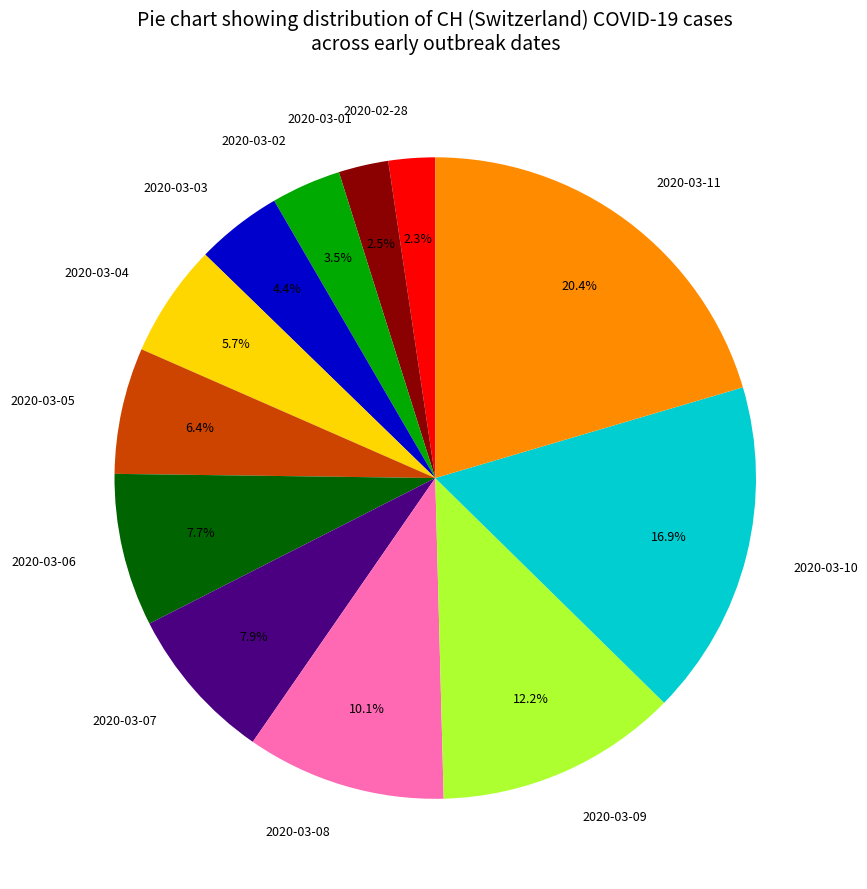

Is there any slice that represents more than half of the pie?

No